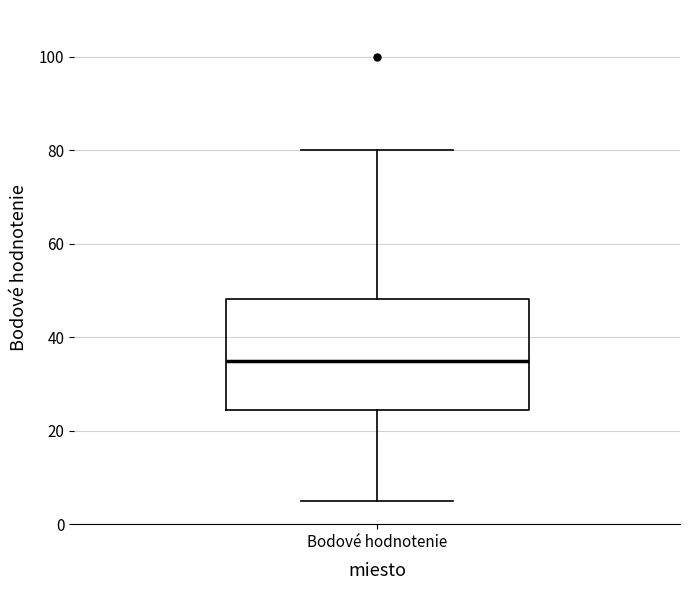

Transcribe this box plot: give where the median line is, the range the box spans, and where the two whiskers end, as read against the y-axis. The values are not printed on the chart, so give them approximately, as read against the axis.

median 36, box 24 to 48, whiskers 6 to 80